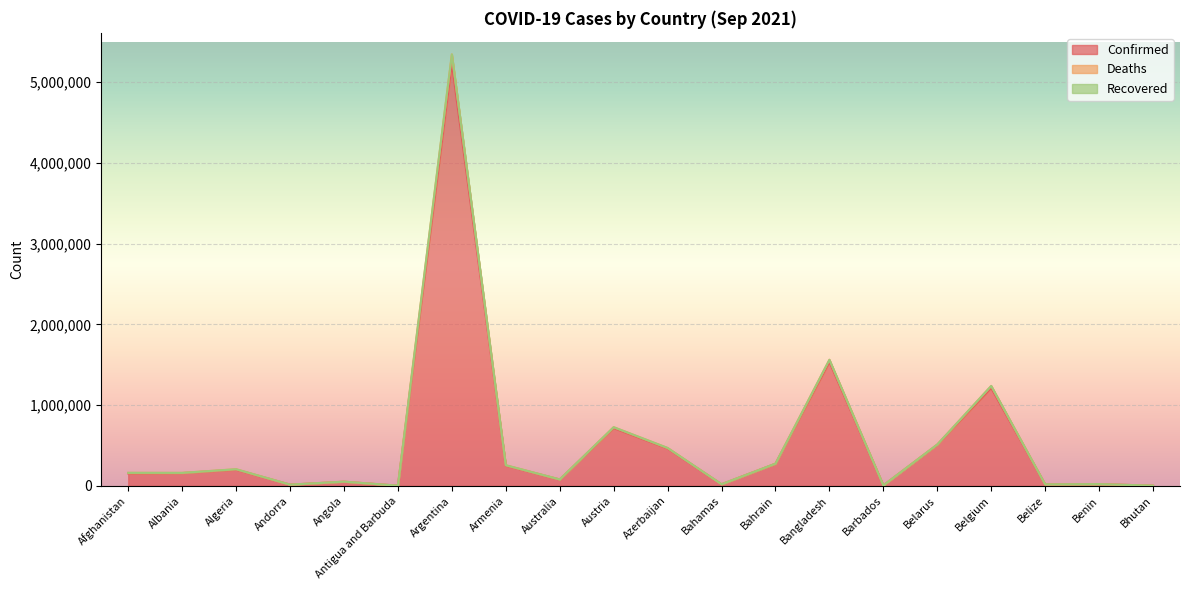

What is the lowest value of the Deaths series?

2352